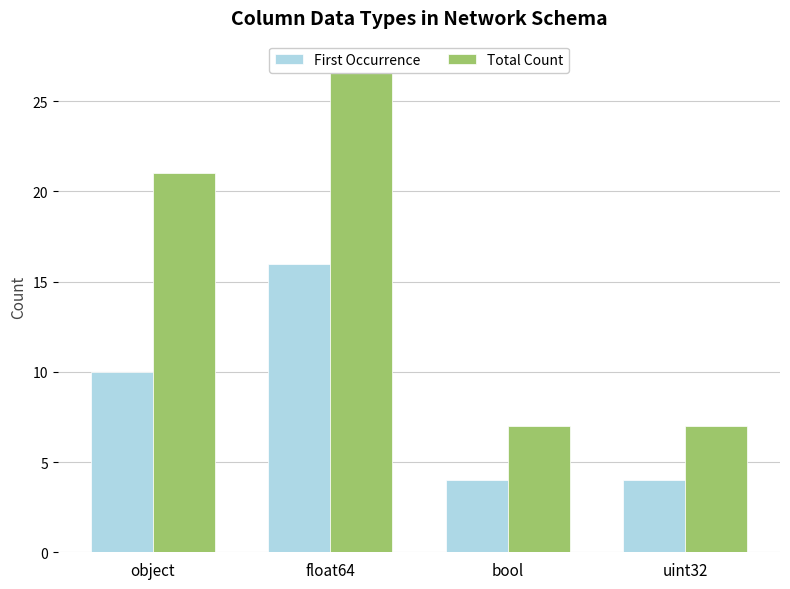

What is the difference between the highest and lowest values at float64?

11